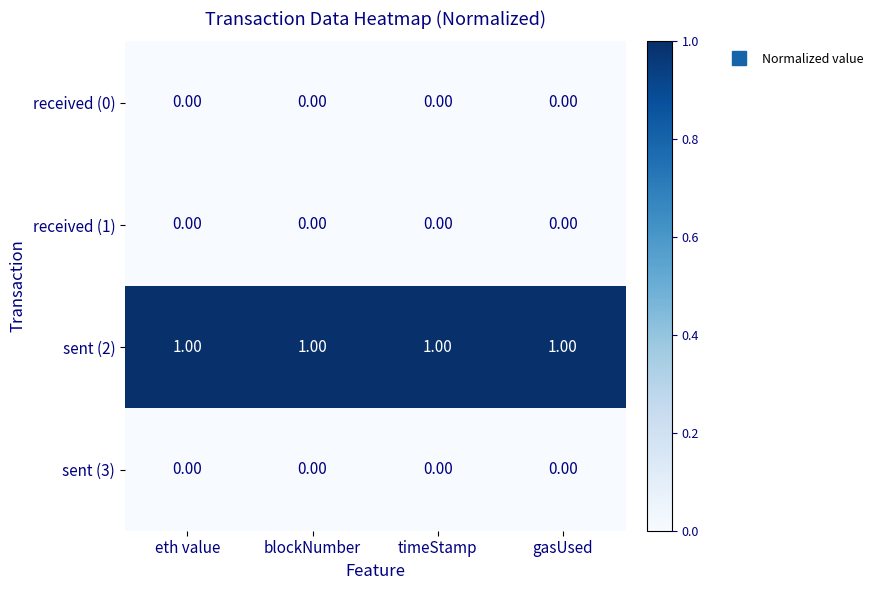

Is the value of sent (2) at gasUsed greater than the value of received (0) at blockNumber?

Yes